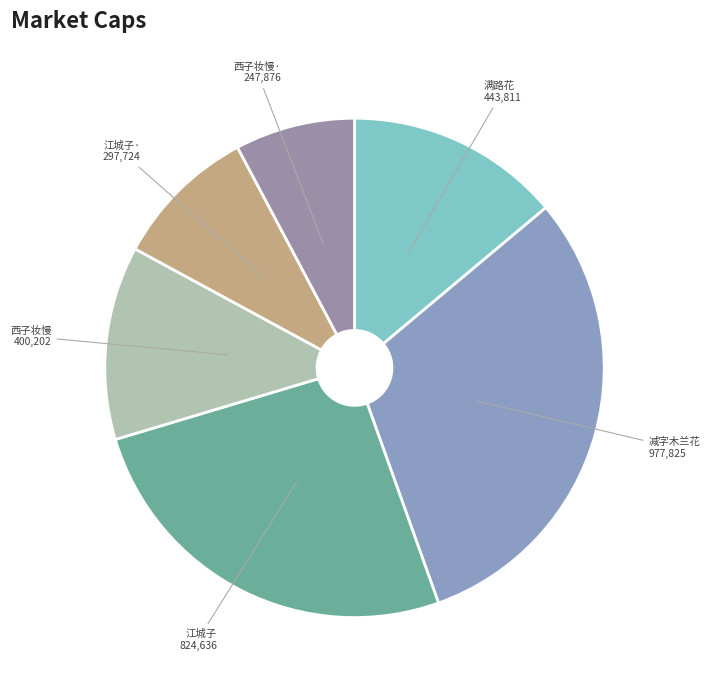

Rank the categories by value from lowest to highest.

西子妆慢·张凤子以客中桃花词见示次韵奉答, 江城子·己酉五月五日与牧稀、荩生、约真饮太一狱中，太一赋词见示，次韵酬之, 西子妆慢 张凤子以客中桃花词见示，次韵奉答, 满路花 海鹰以和清真咏梅词见示，次韵却寄, 江城子 己酉五月五日与牧稀、荩生、约真饮太一狱中，太一赋词见示，次韵酬之, 减字木兰花 其一 杜南安和昌仙词见示次韵酬之